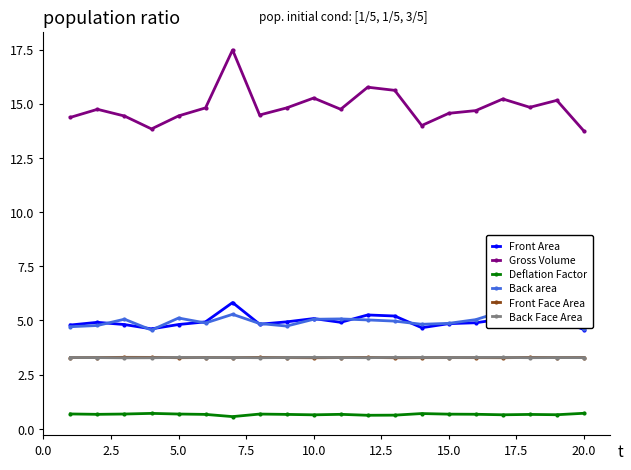

True or false: Deflation Factor and Back Face Area intersect in this chart.

False